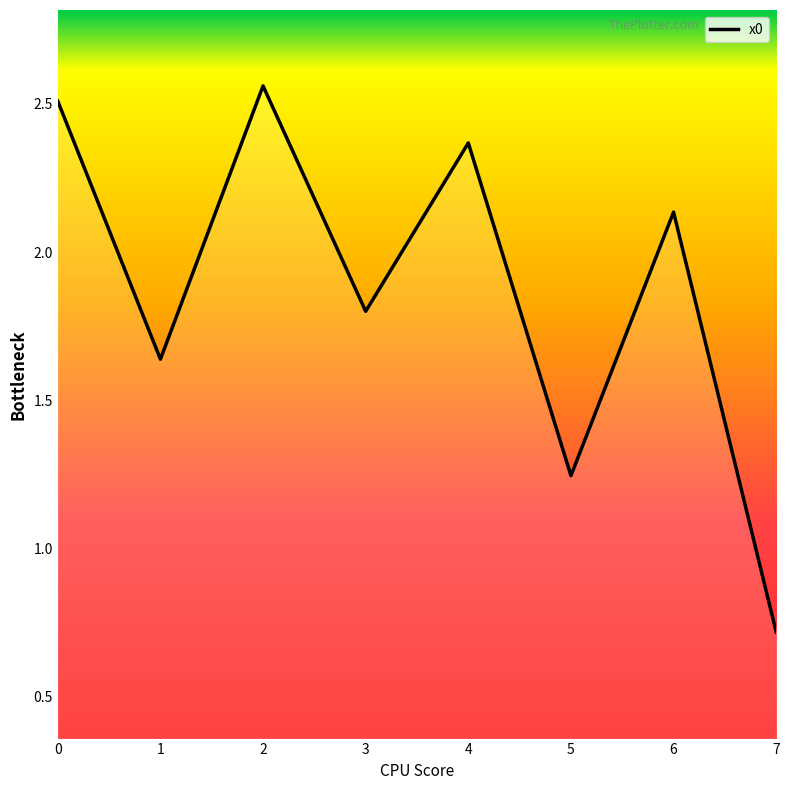

Count the number of values greater than 2.

4